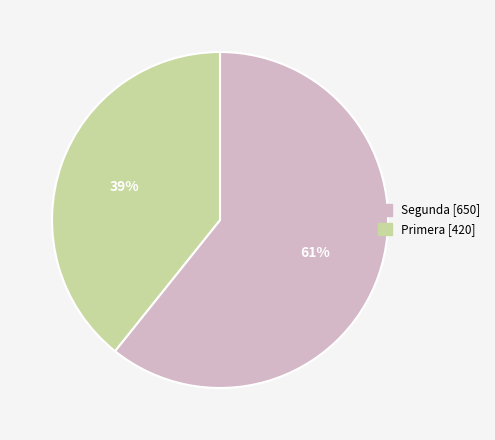

Rank the categories by value from lowest to highest.

Primera [420], Segunda [650]